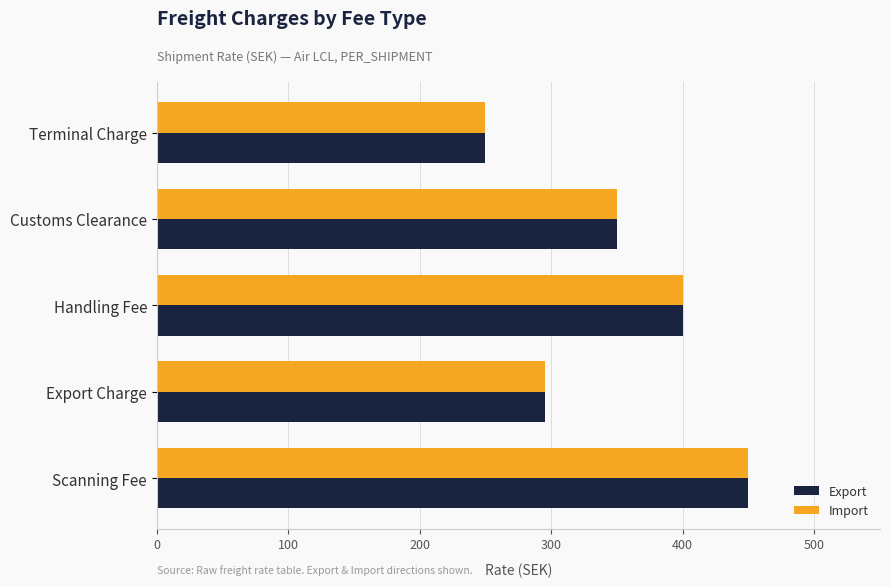

What is the approximate value of Export at Handling Fee?

400